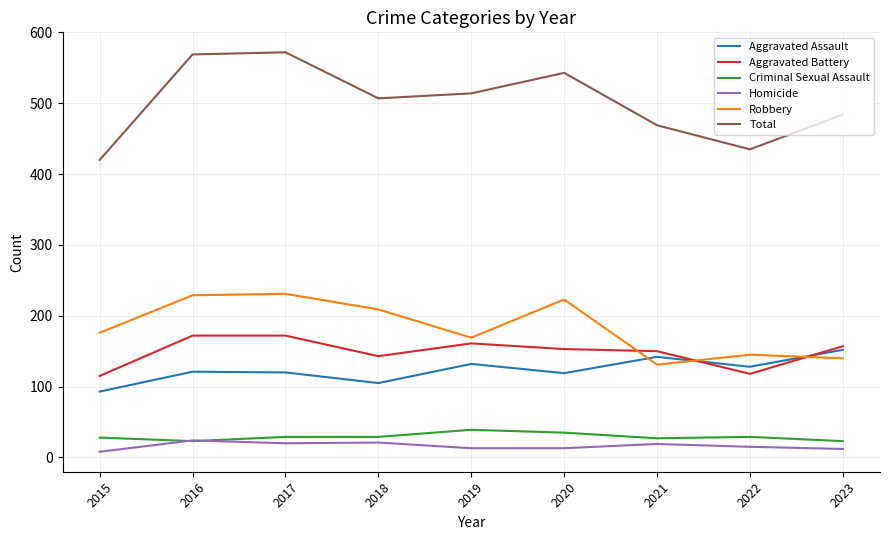

What is the maximum value shown in the chart?

572